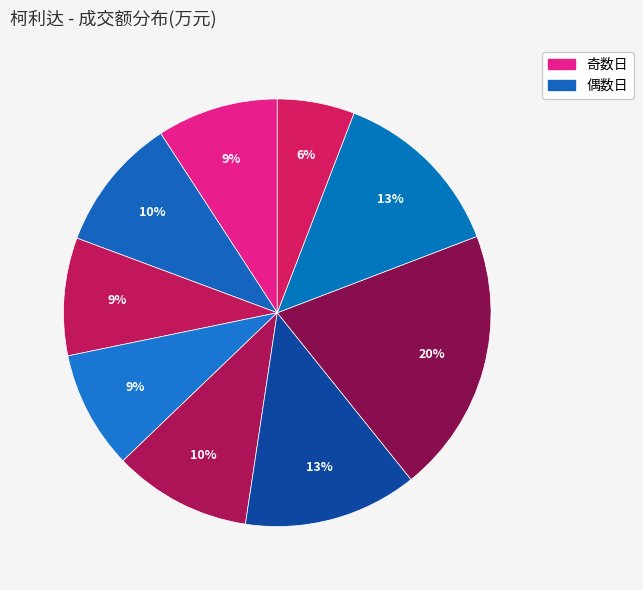

How many slices are in this pie chart?

9